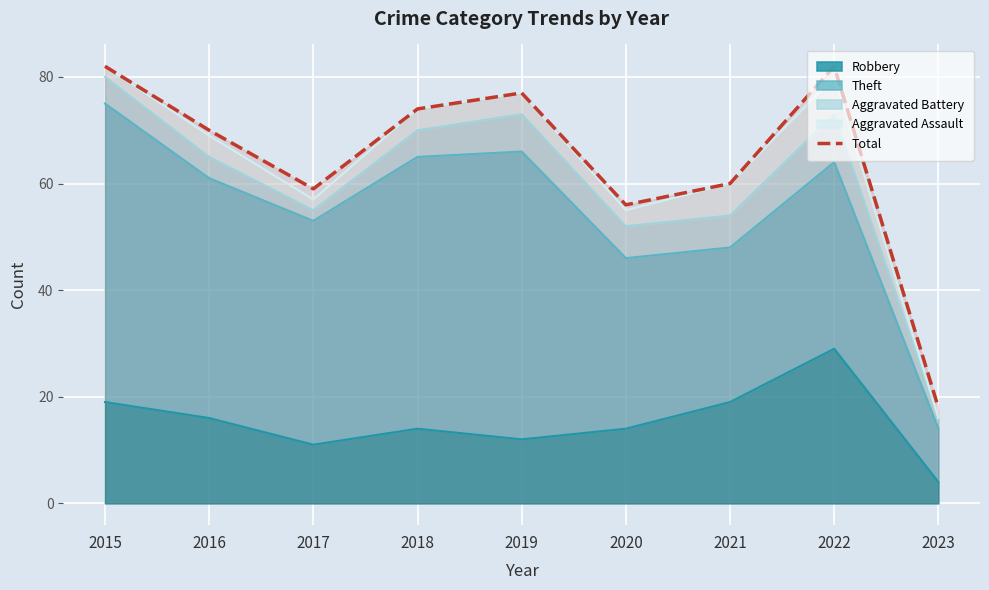

At which label is the value closest to 50?

2020